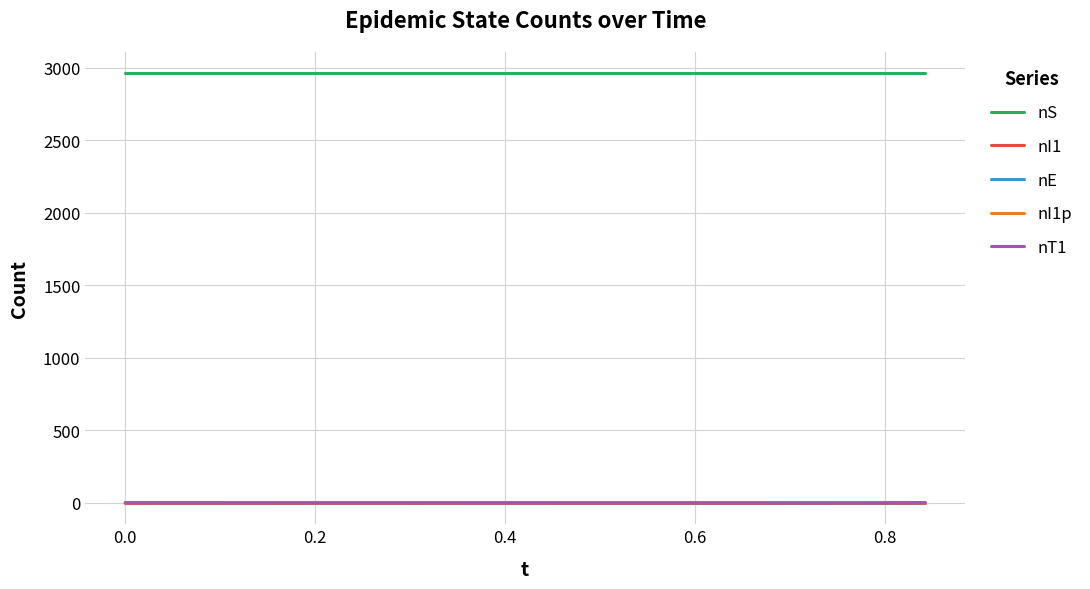

Which series has the largest total across all categories?

nS